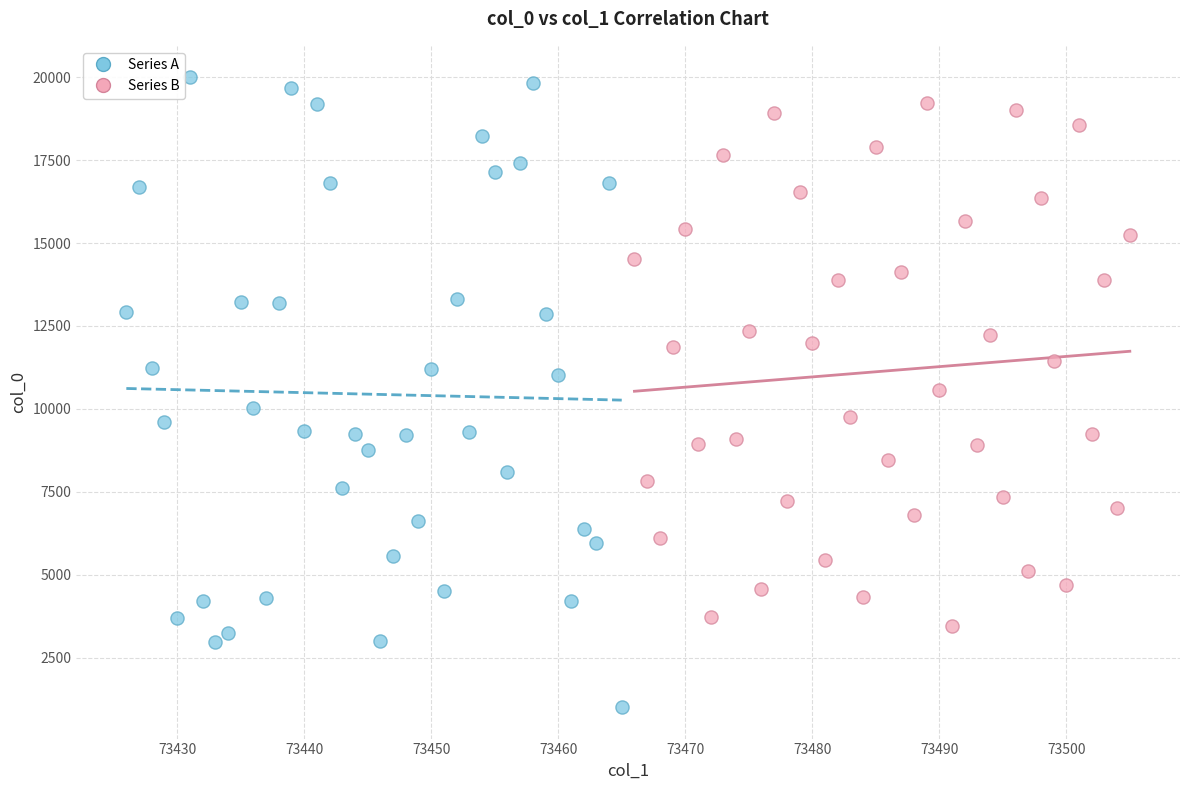

Which series reaches the minimum Y coordinate?

Series A